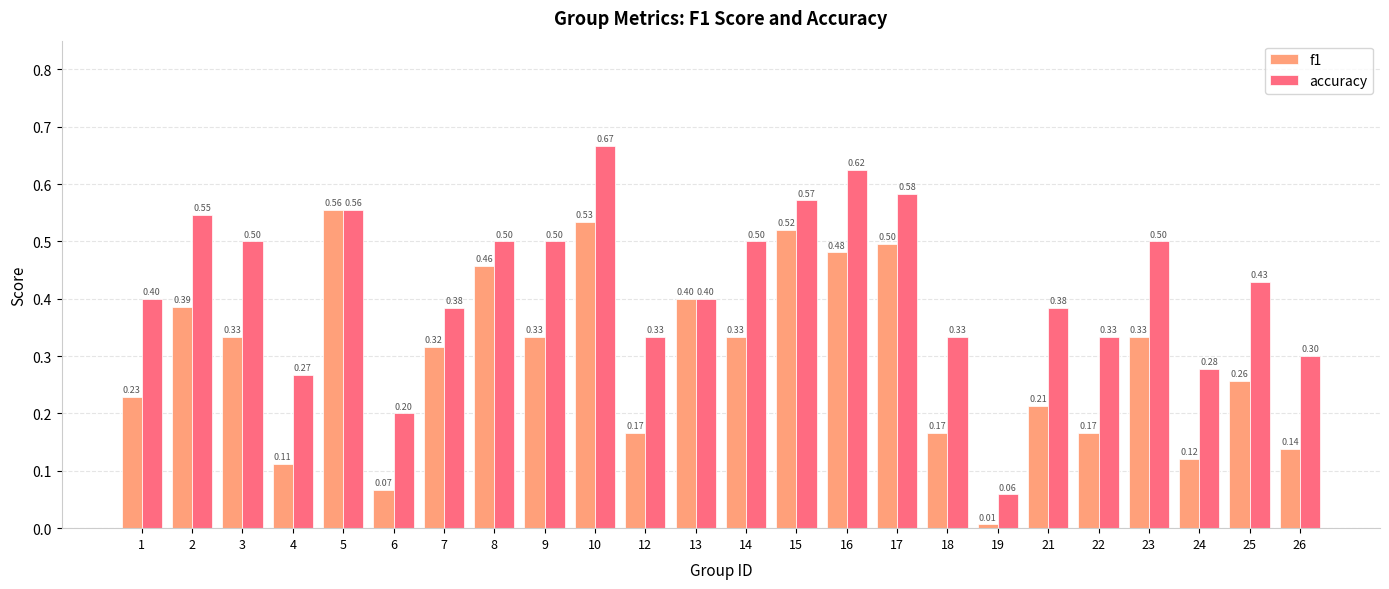

Which series has the largest range (max minus min)?

accuracy